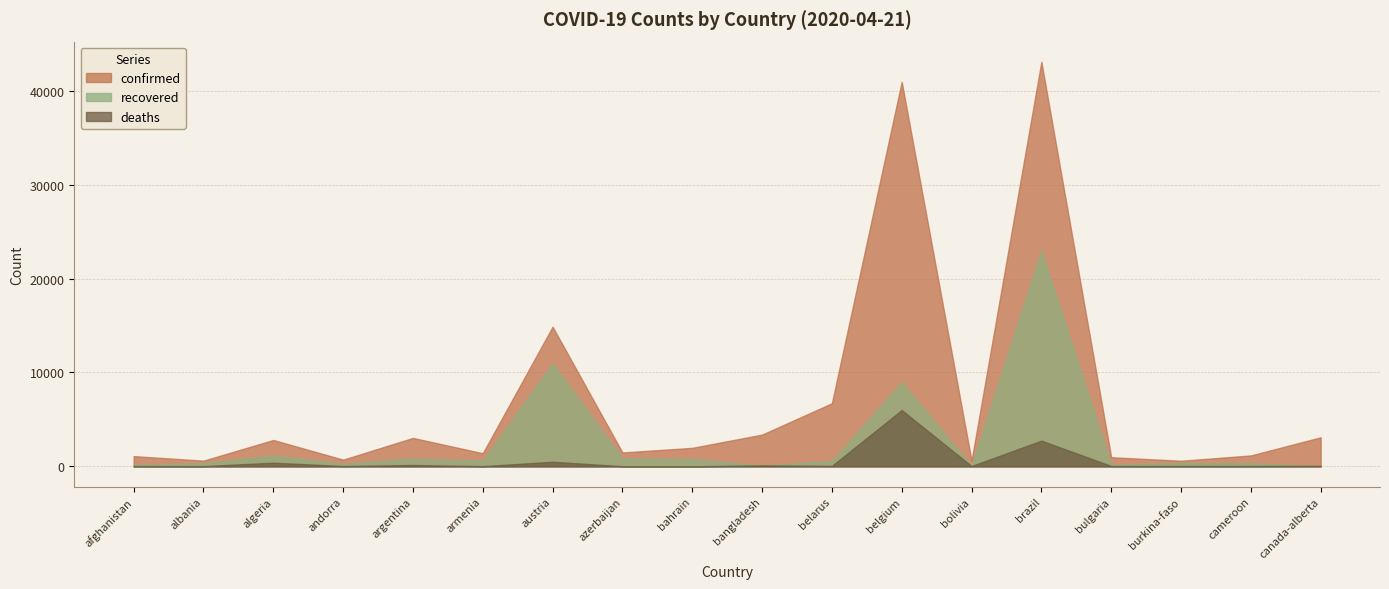

Between brazil and belarus, which is larger?

brazil